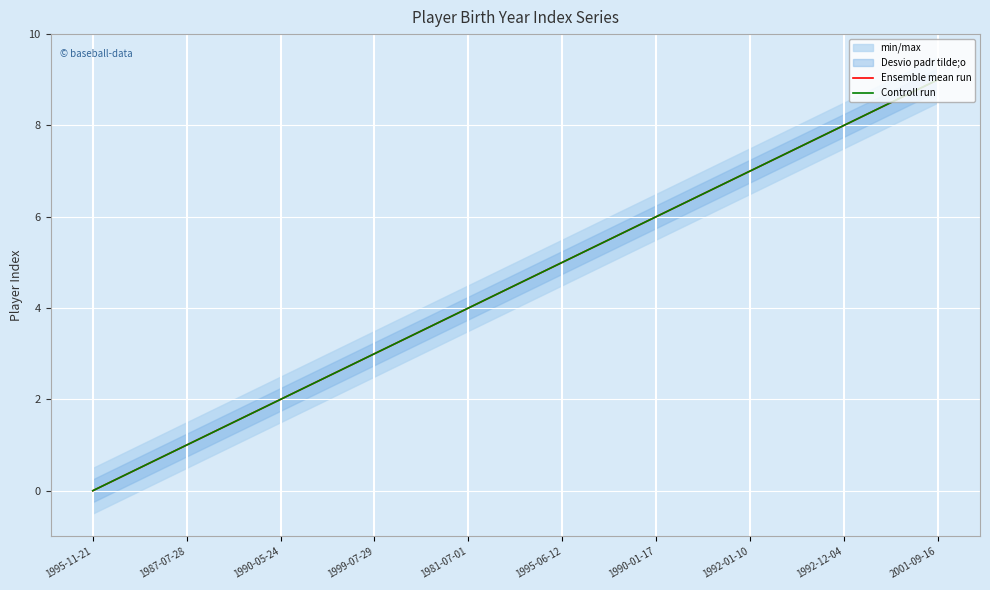

At which category is the sum across all series the highest?

2001-09-16